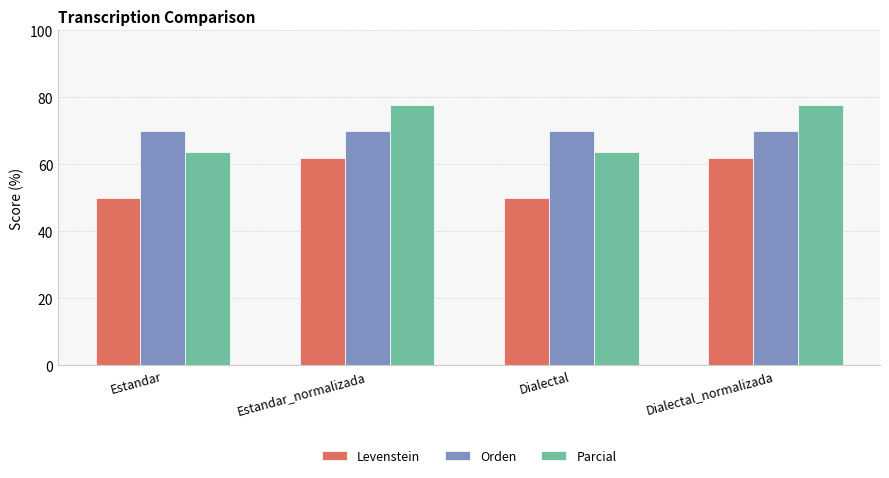

The value of Parcial at Dialectal_normalizada is 139.8. True or false?

False